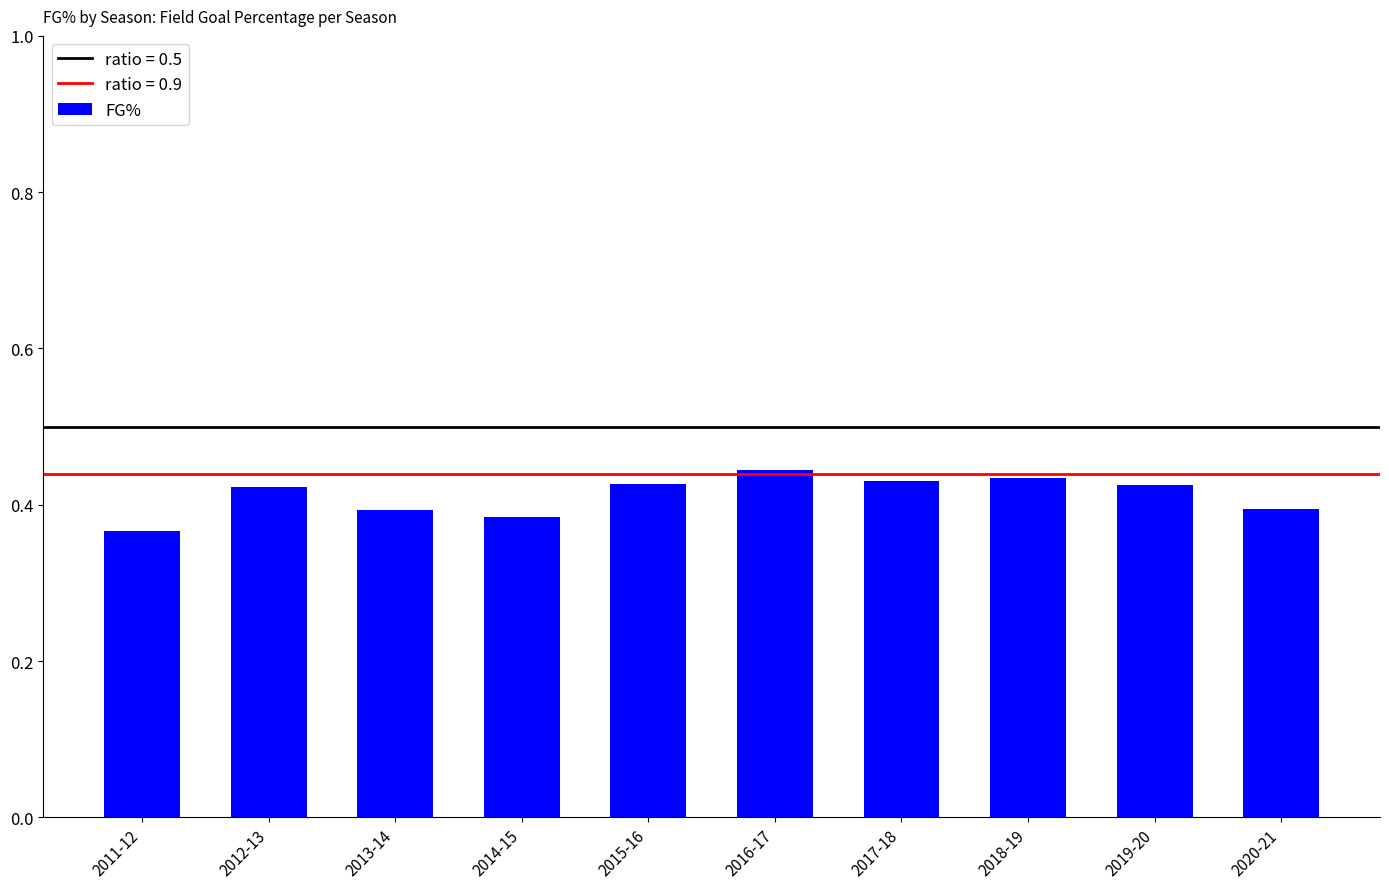

What is the change in value from 2011-12 to 2018-19?

+0.1